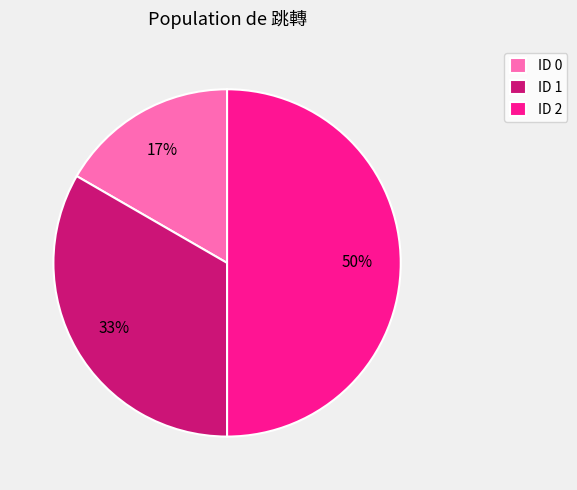

To the nearest percent, what percentage of the pie is ID 1?

33%